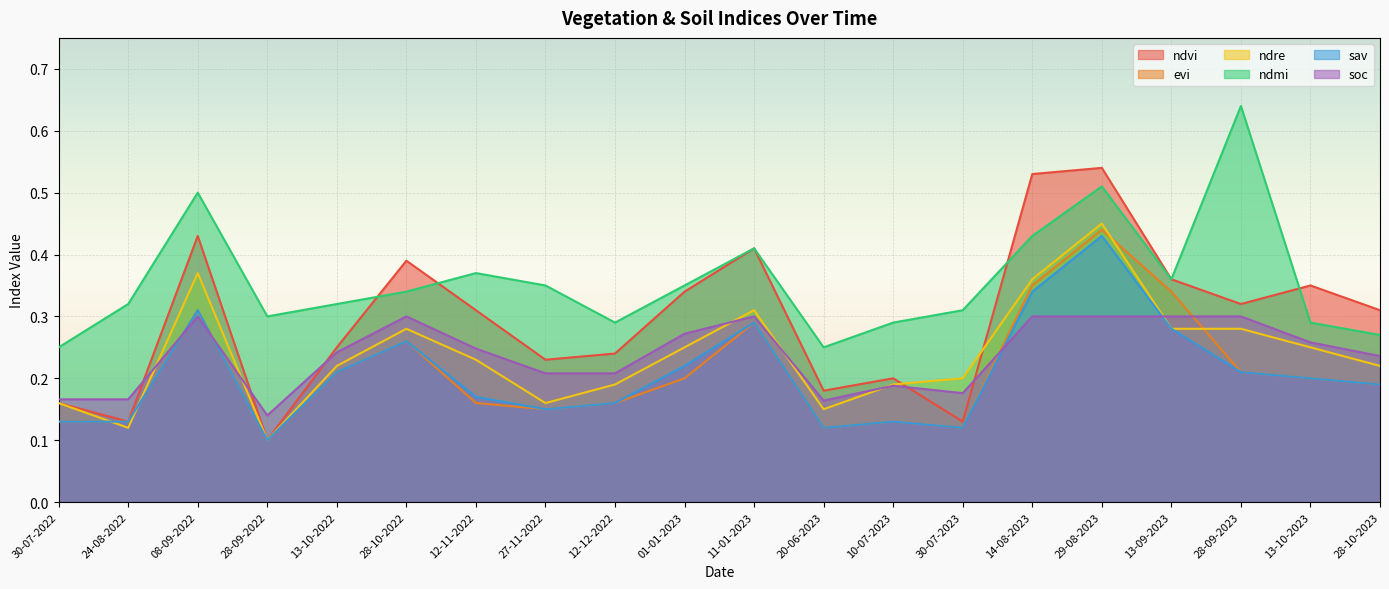

Is it true that ndre equals 0.2 at 08-09-2022?

False